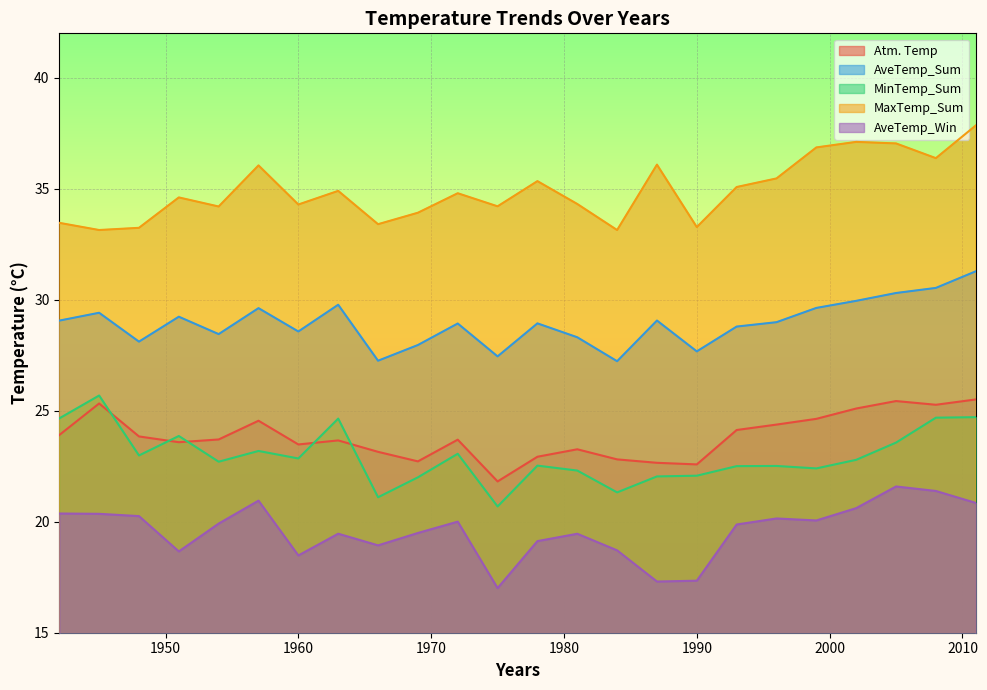

Rank the categories by AveTemp_Win value from lowest to highest.

1975, 1987, 1990, 1960, 1951, 1984, 1966, 1978, 1981, 1963, 1969, 1993, 1954, 1972, 1999, 1996, 1948, 1945, 1942, 2002, 2011, 1957, 2008, 2005